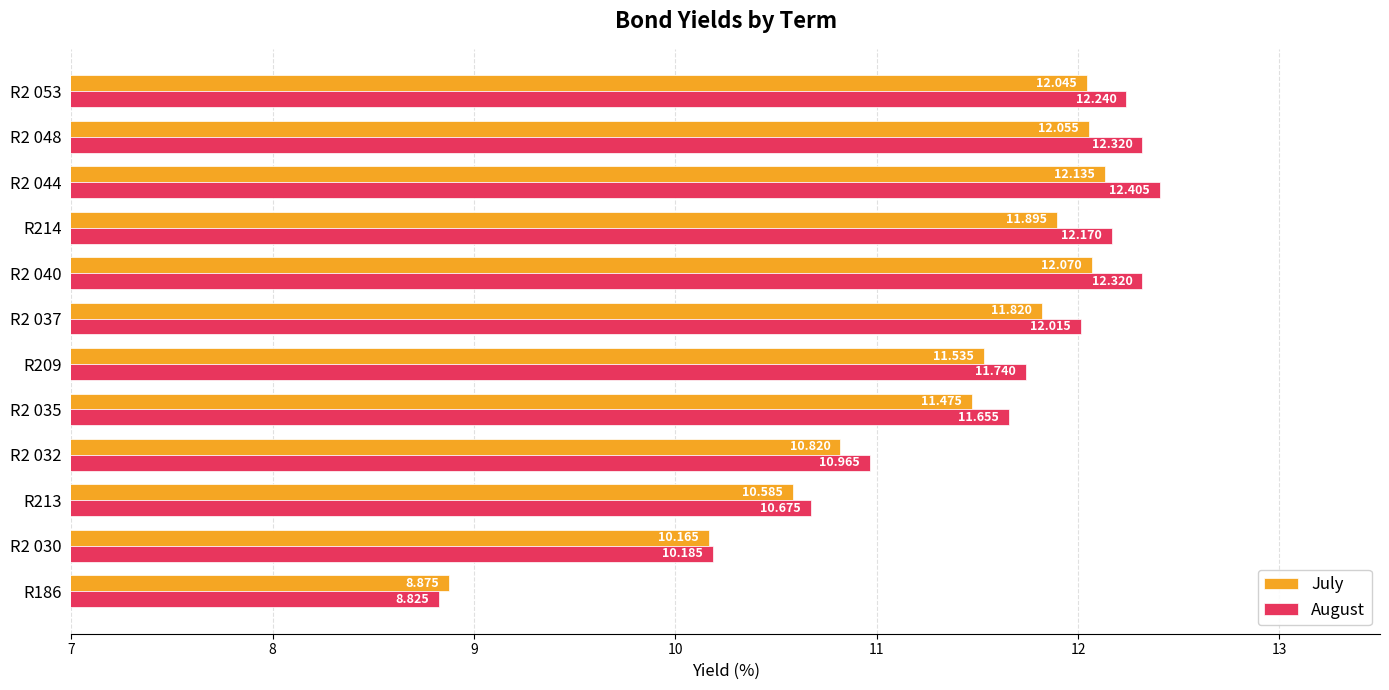

Which series has the largest range (max minus min)?

August